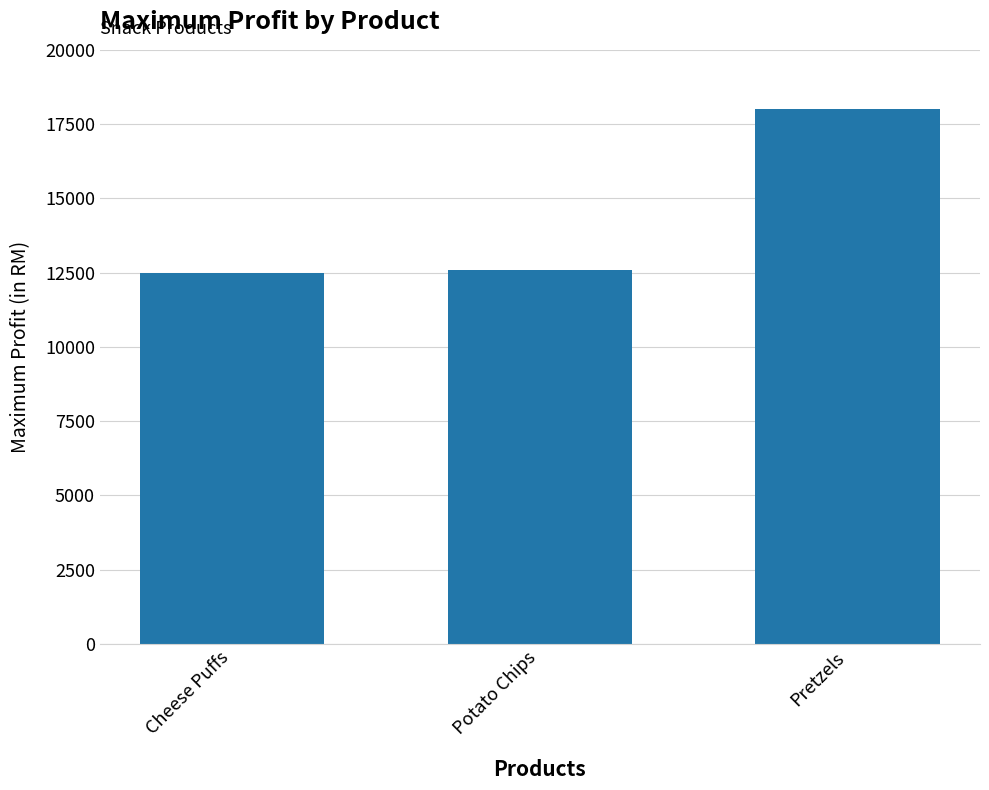

What is the greatest value displayed?

18000